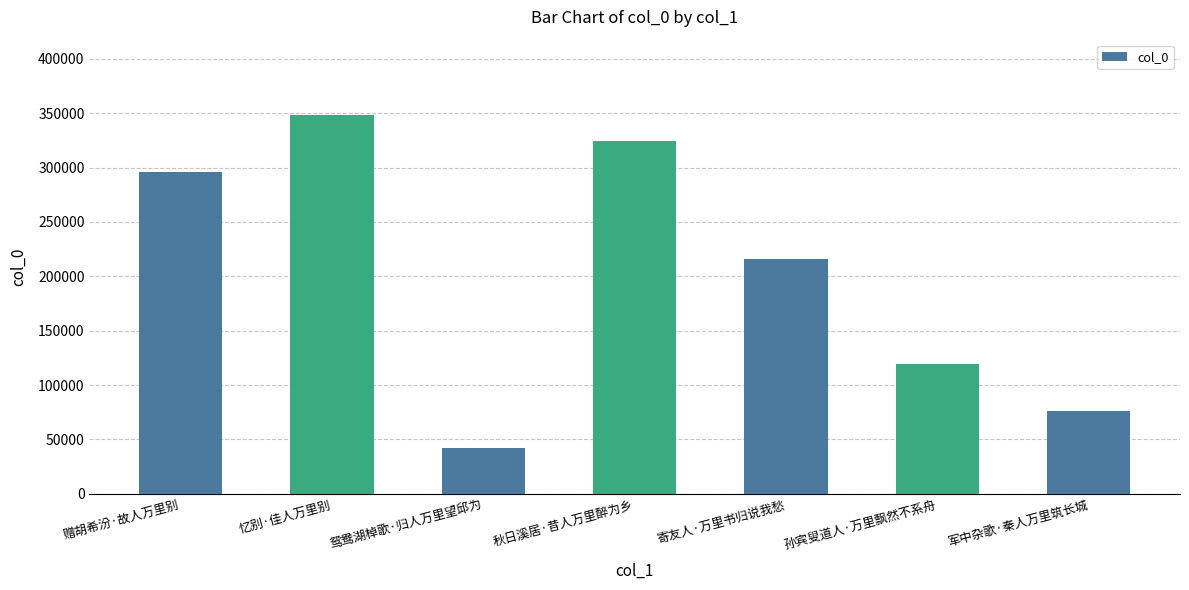

Which has a higher value, 孙宾叟道人·万里飘然不系舟 or 忆别·佳人万里别?

忆别·佳人万里别